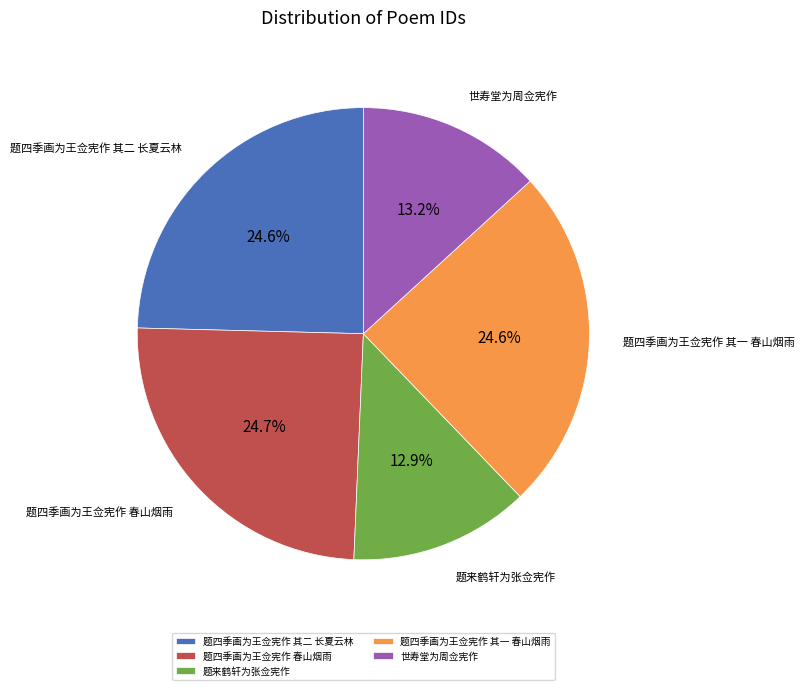

To the nearest percent, what percentage of the pie is 世寿堂为周佥宪作?

13%